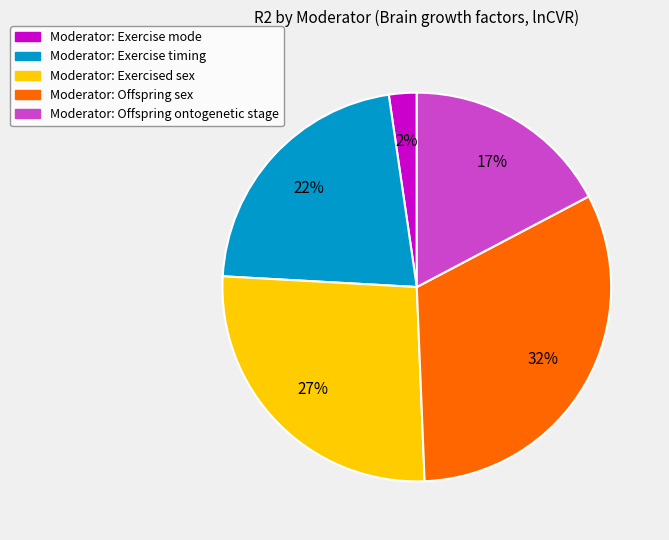

Is it true that Moderator: Exercise mode is 2% of the pie?

True